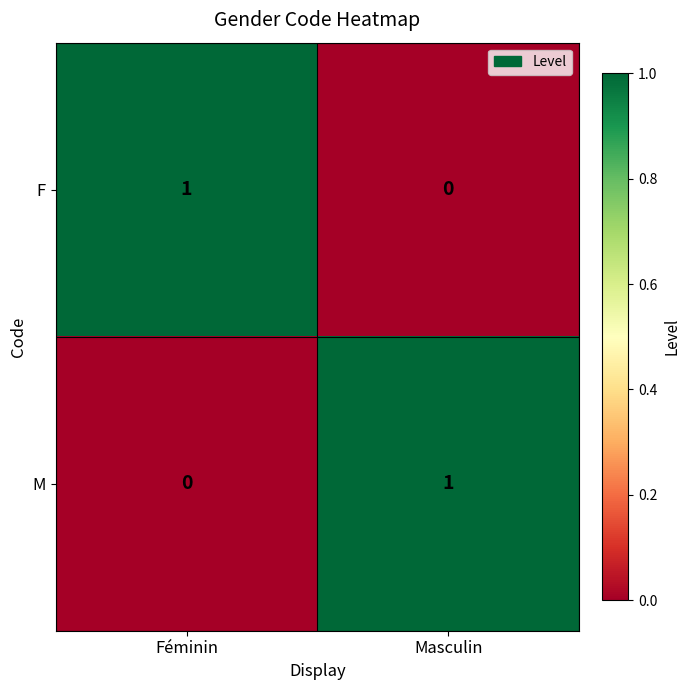

At which label is F closest to 0?

Masculin